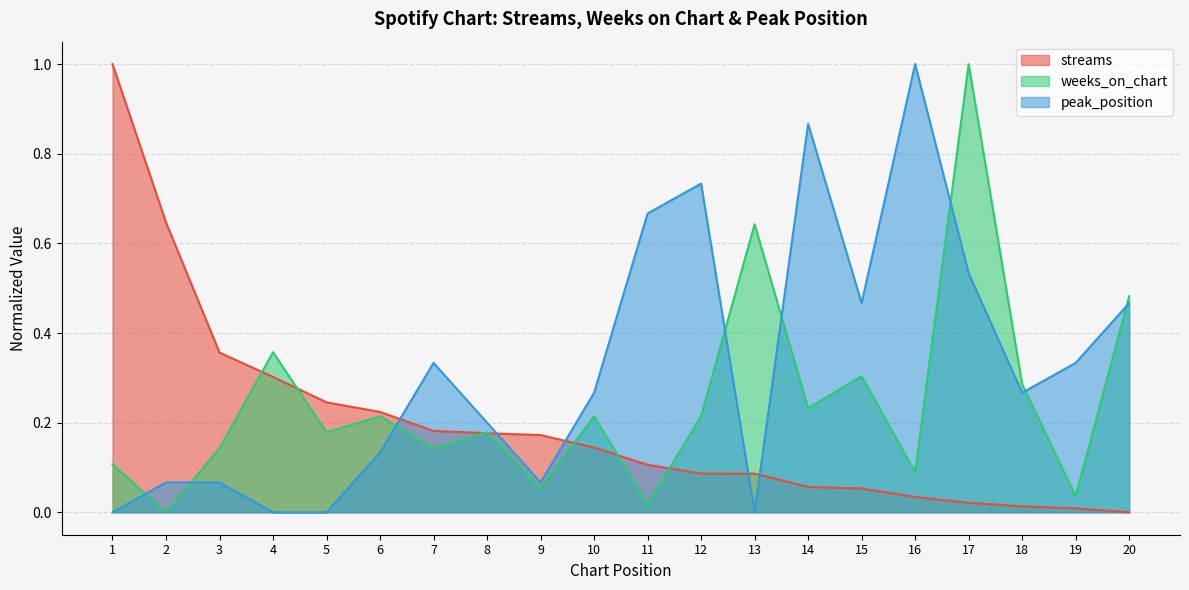

At which category does the chart reach its peak across all series?

1